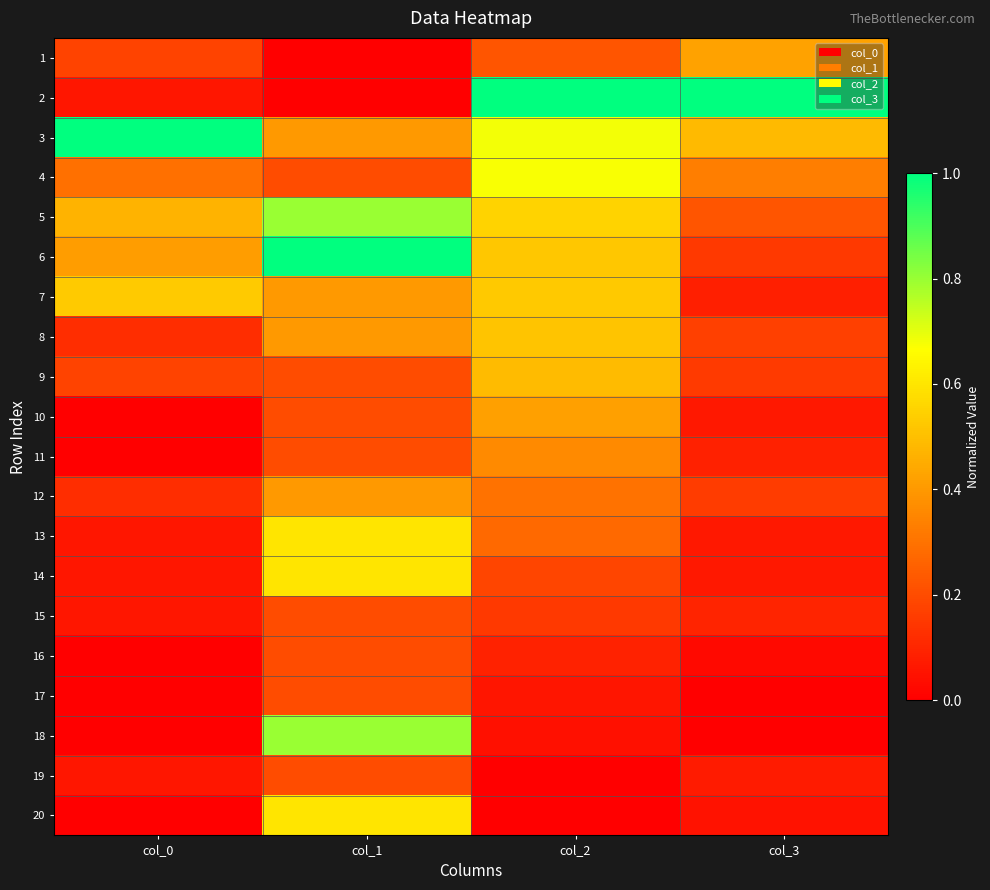

Which has a higher value, col_3 or col_1?

col_3